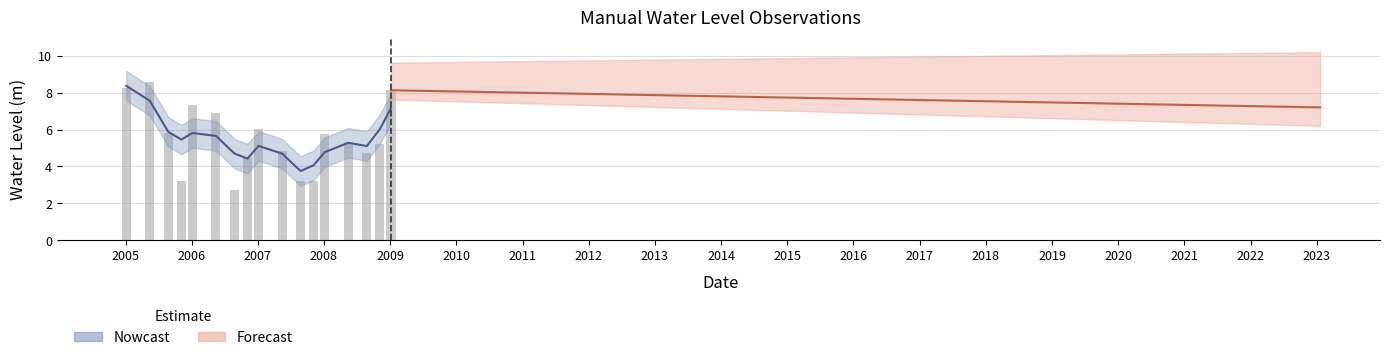

What is the change in value from 2005-08-25 to 2006-05-15?

+1.1